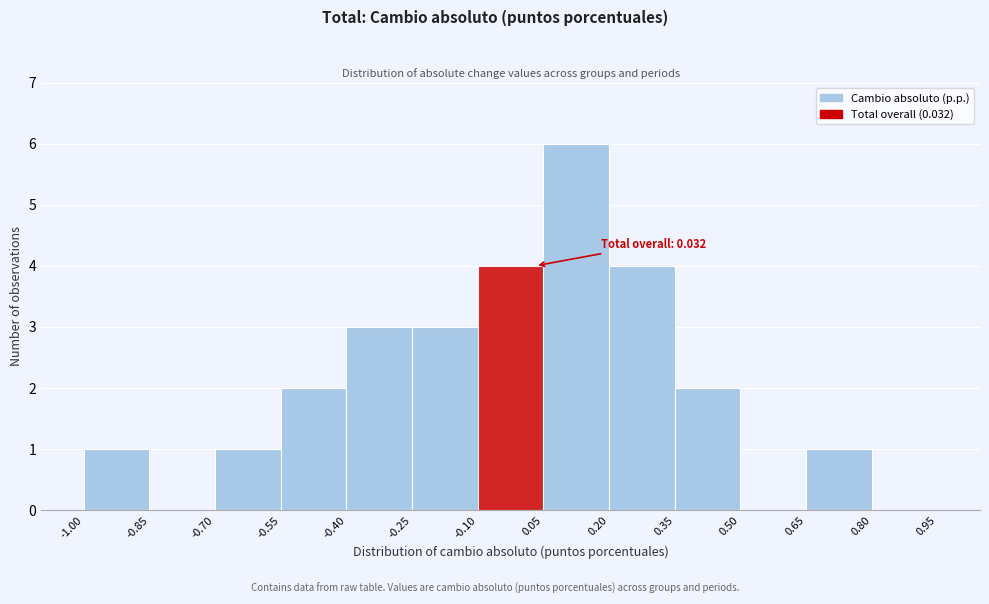

Which range on the x-axis has the tallest bar?

0.05 to 0.20